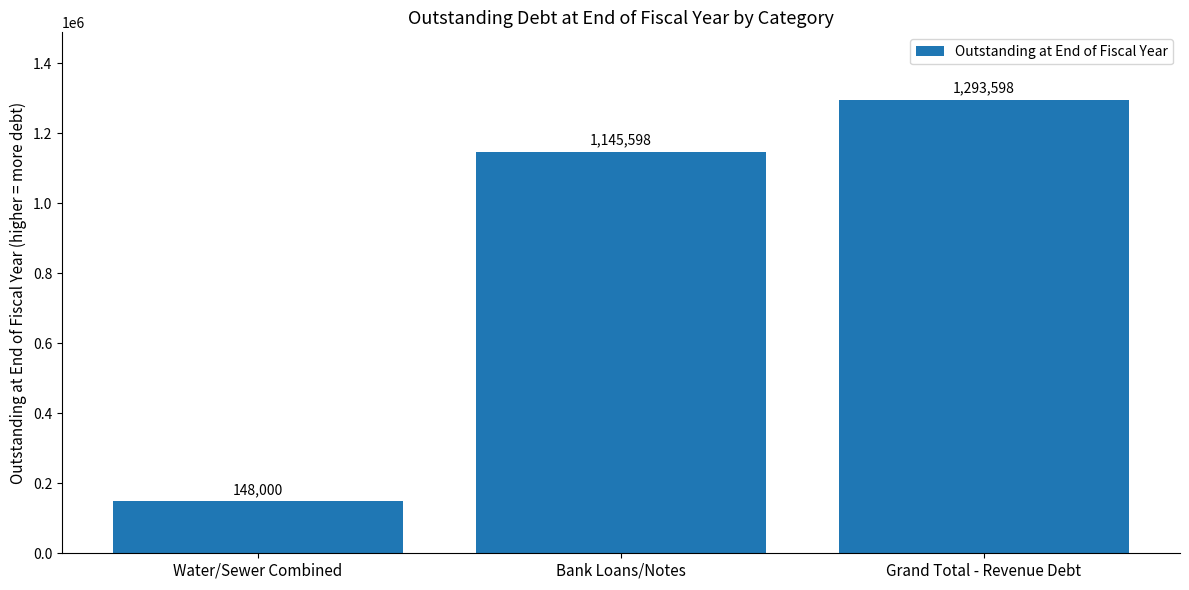

What is the value of the 3rd bar from the left?

1293598